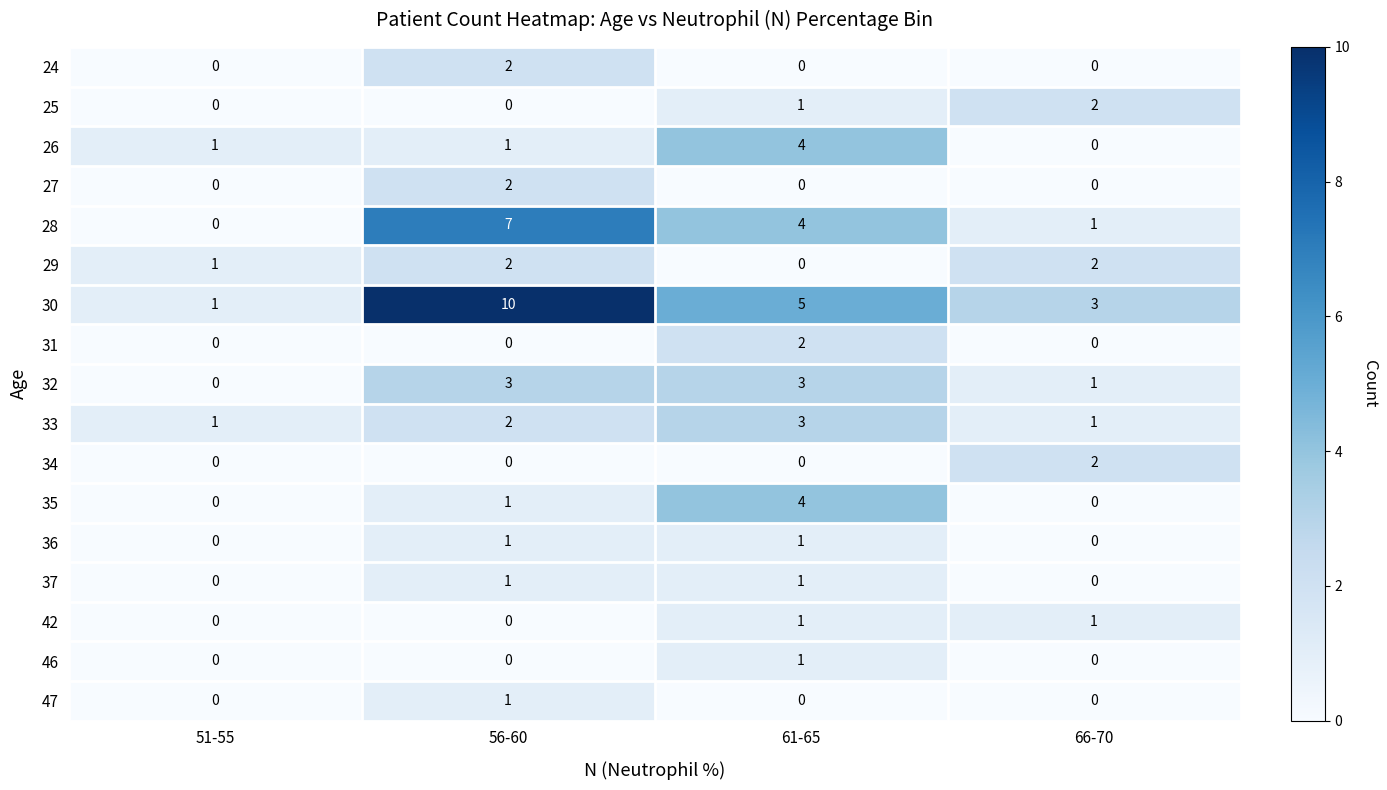

Which series has the largest total across all categories?

30